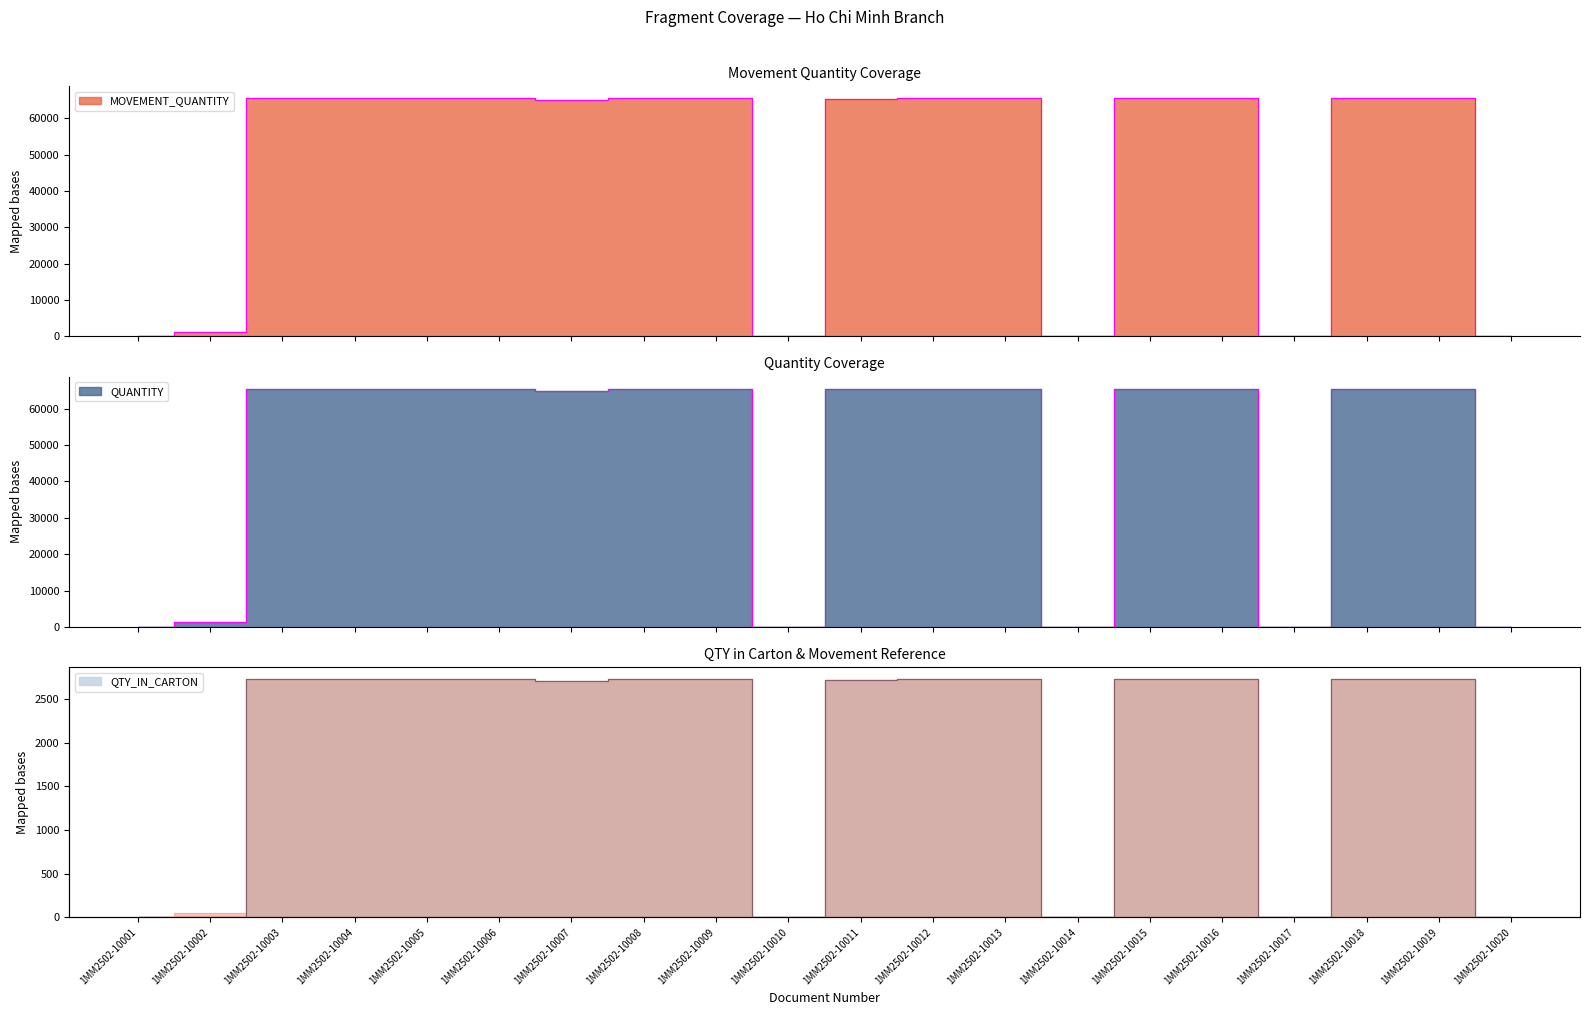

How many positive values does the QTY_IN_CARTON series have?

14